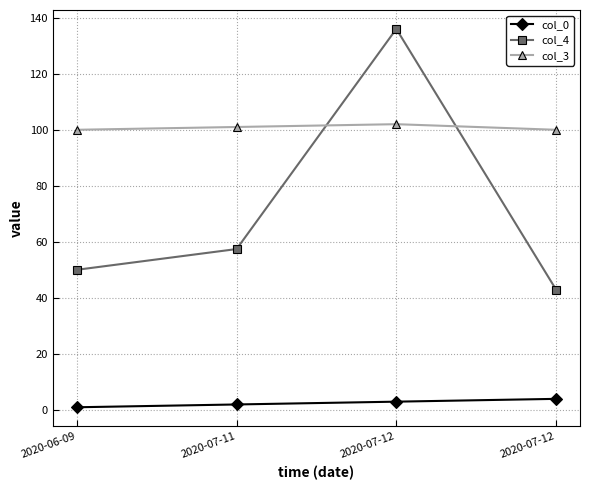

Rank the series at 2020-07-12 from highest to lowest value.

col_4, col_3, col_0